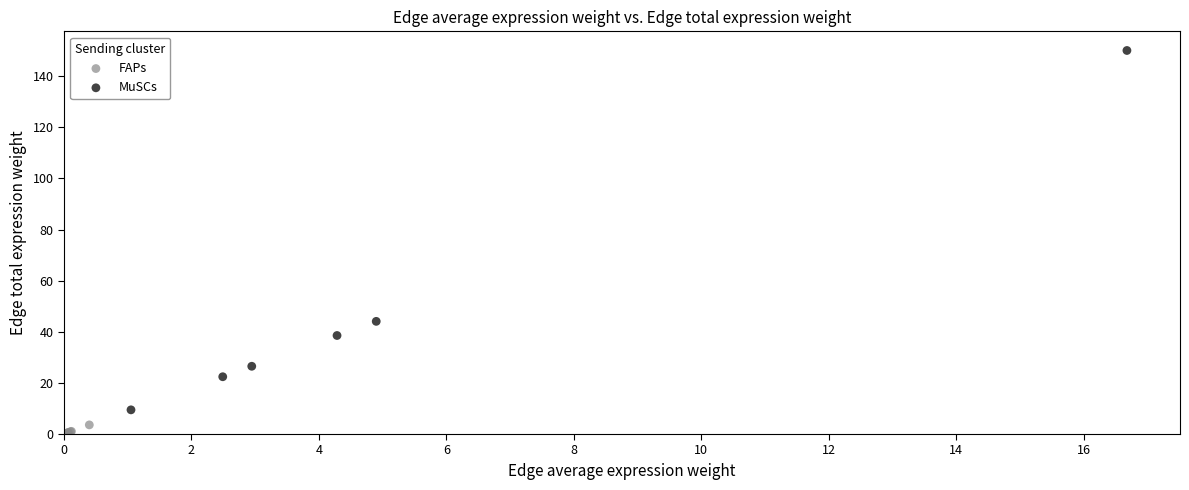

Which series has the widest spread of Y values?

MuSCs